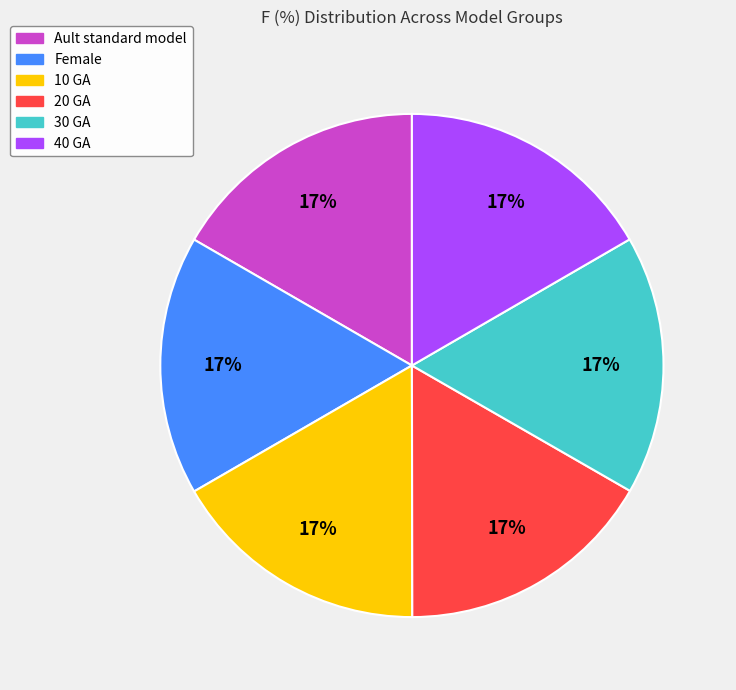

True or false: 30 GA accounts for 17% of the total.

True